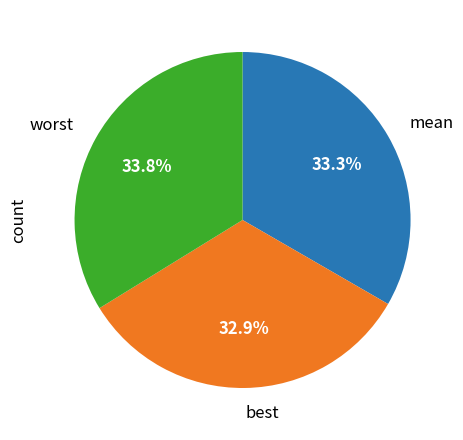

Combined, what portion of the pie is mean and worst?

67.1%